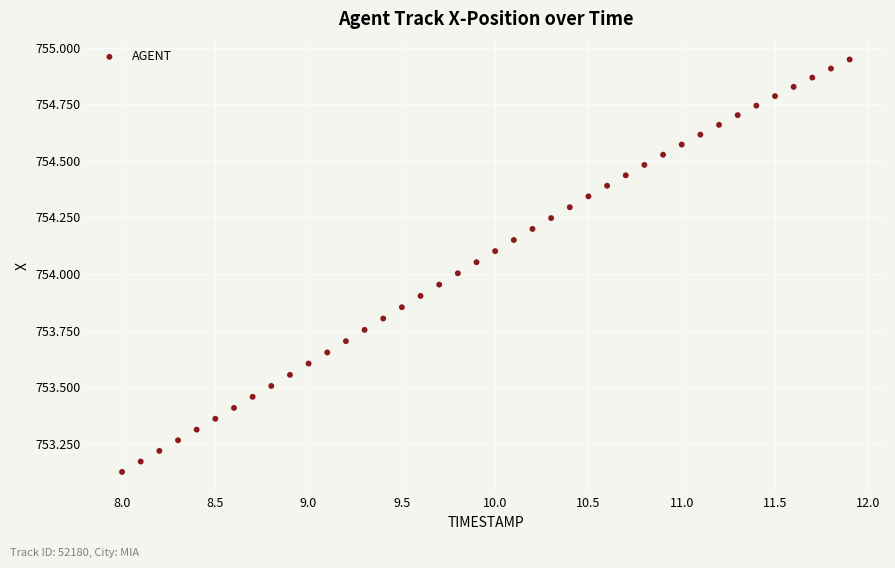

What is the range of Y values (max minus min)?

1.8